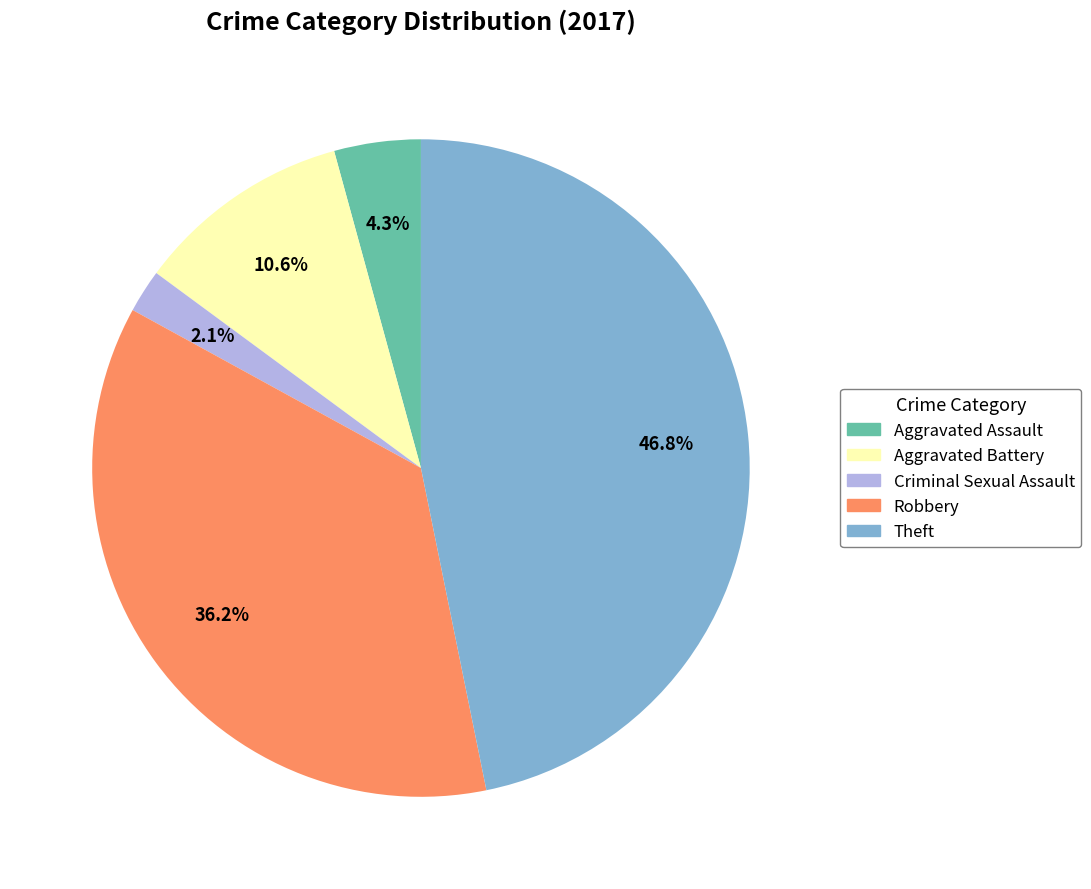

Is there any slice that represents more than half of the pie?

No